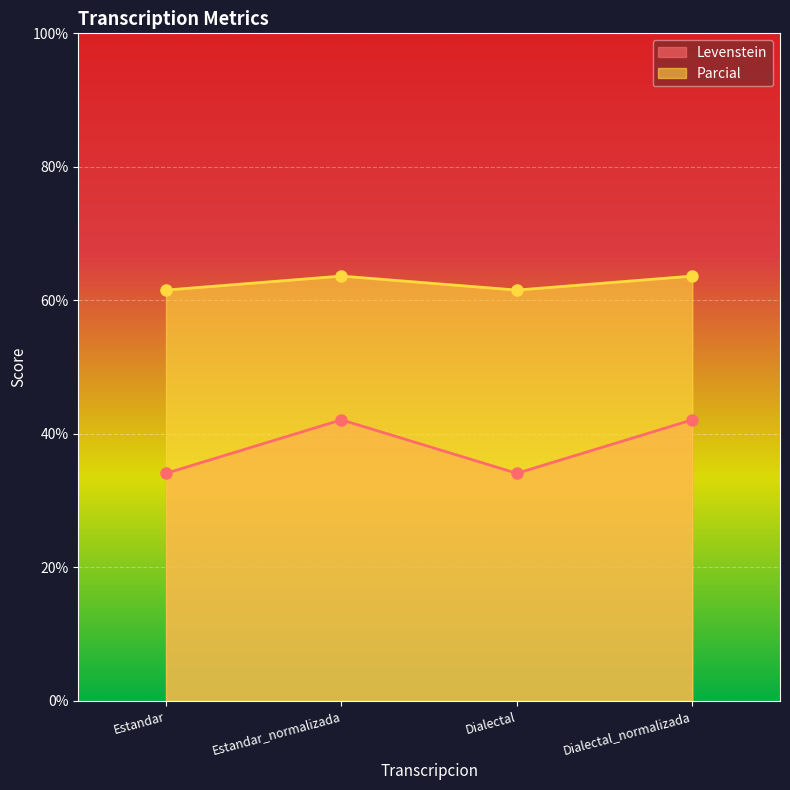

True or false: Parcial has more than 0 interior local peaks.

True